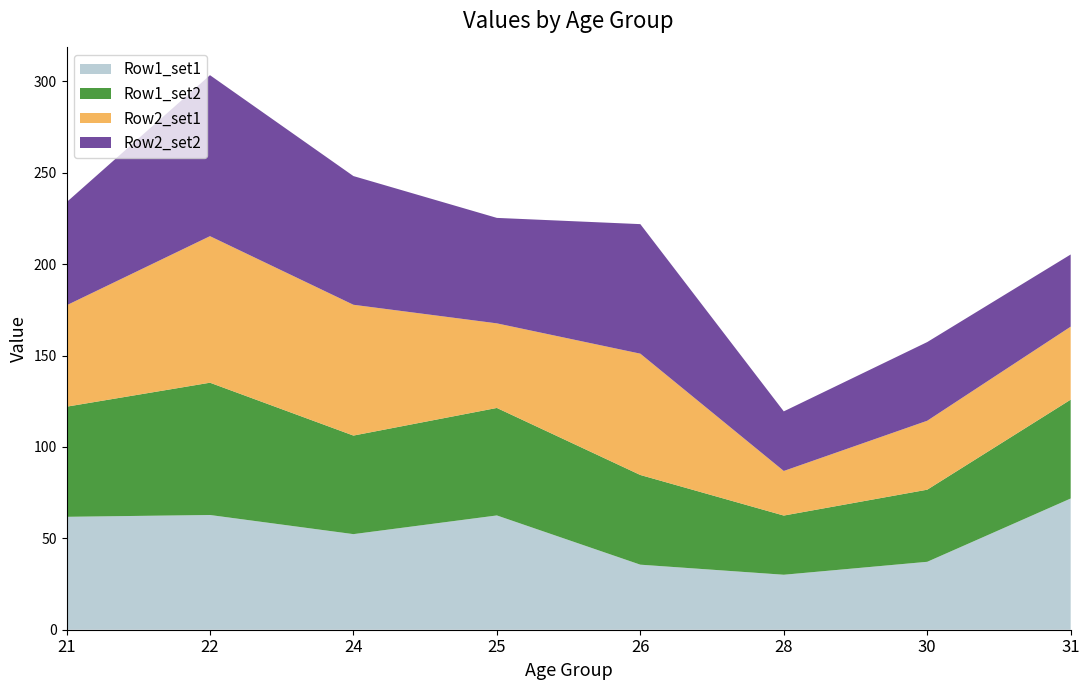

Reading left to right, list all the values displayed in this chart.

Row1_set1: 21=61.8	22=62.8	24=52.3	25=62.5	26=35.6	28=30.1	30=37.2	31=71.8
Row1_set2: 21=60.2	22=72.4	24=53.9	25=58.8	26=49.1	28=32.4	30=39.4	31=54.1
Row2_set1: 21=55.5	22=80.2	24=71.6	25=46.3	26=66.4	28=24.4	30=37.7	31=39.9
Row2_set2: 21=56.4	22=88.1	24=70.4	25=57.7	26=70.9	28=32.6	30=43.0	31=39.5